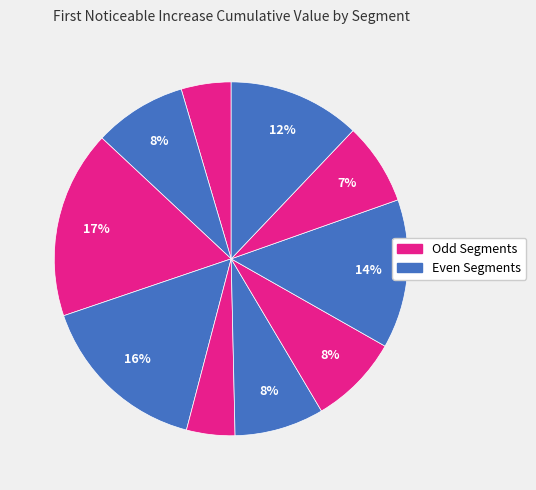

How many segments does this pie chart have?

10